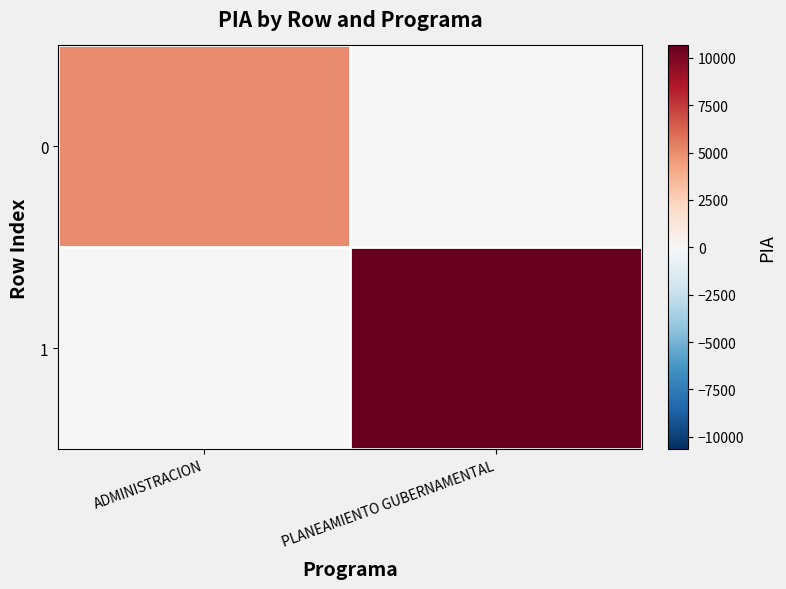

Reading right to left, what are all the values shown in this chart?

0: PLANEAMIENTO GUBERNAMENTAL=0	ADMINISTRACION=5000
1: PLANEAMIENTO GUBERNAMENTAL=10660	ADMINISTRACION=0